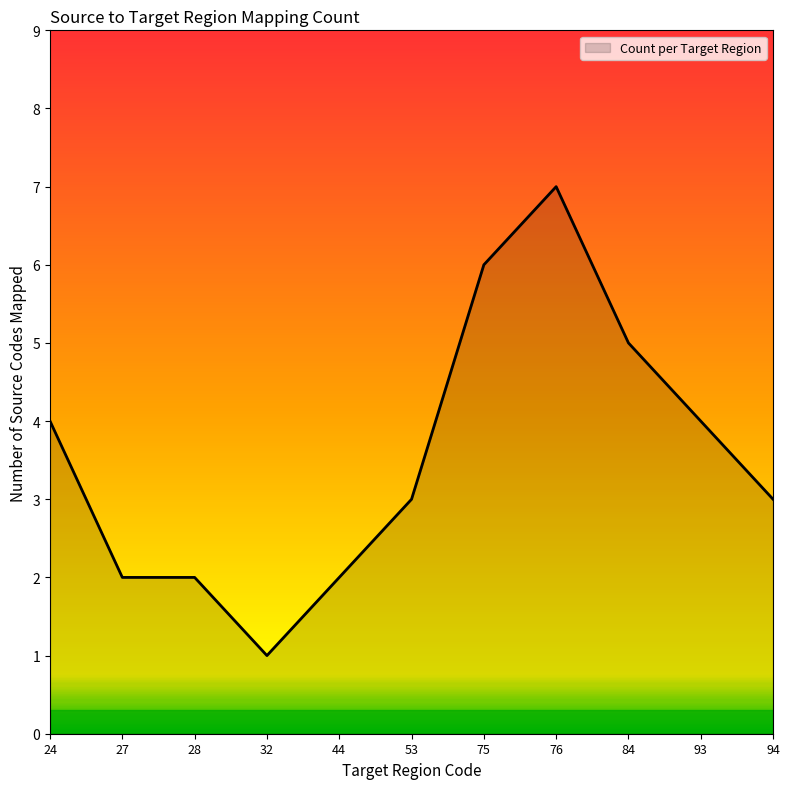

What is the maximum value shown in the chart?

7